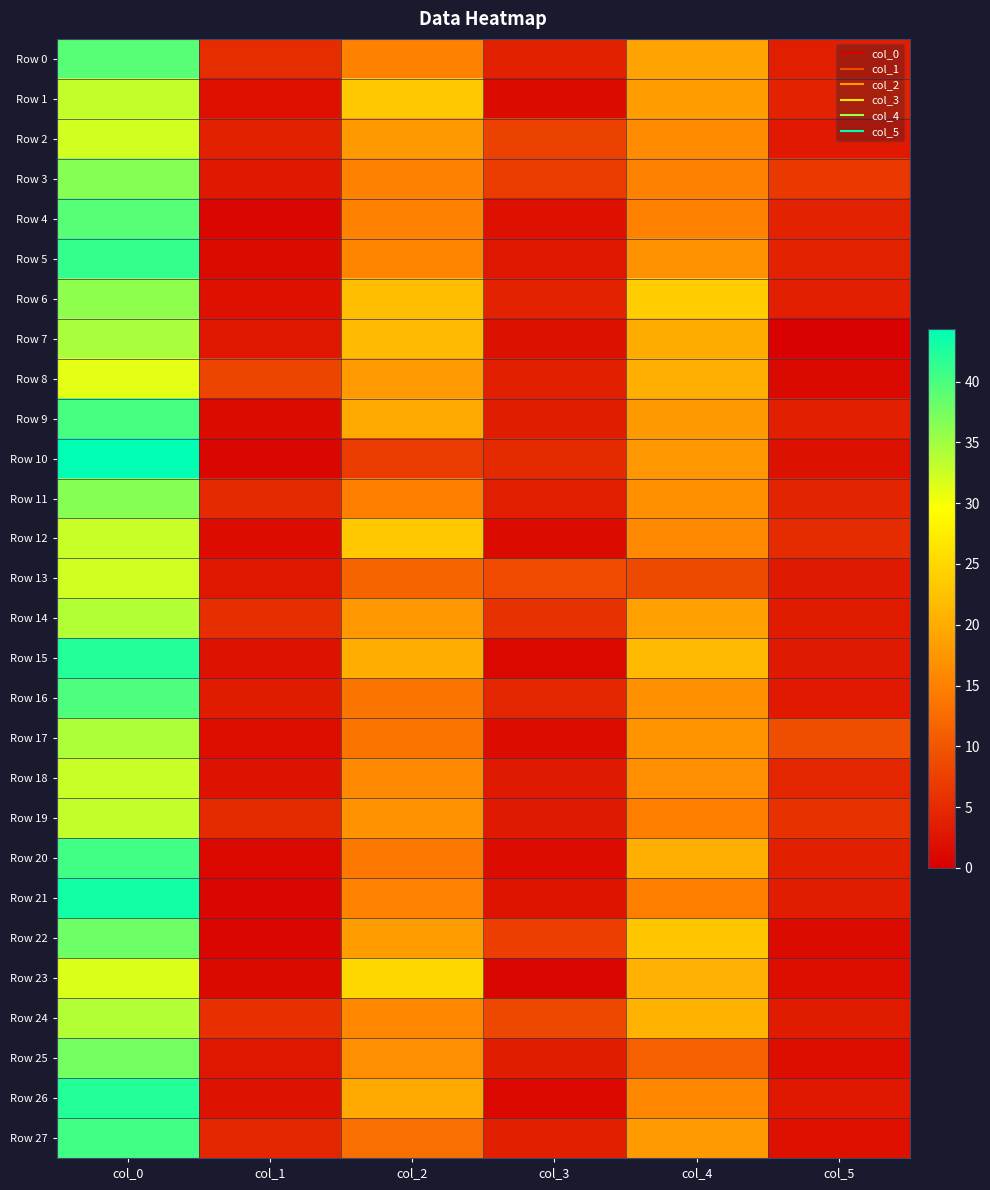

Count the number of data series in this chart.

28